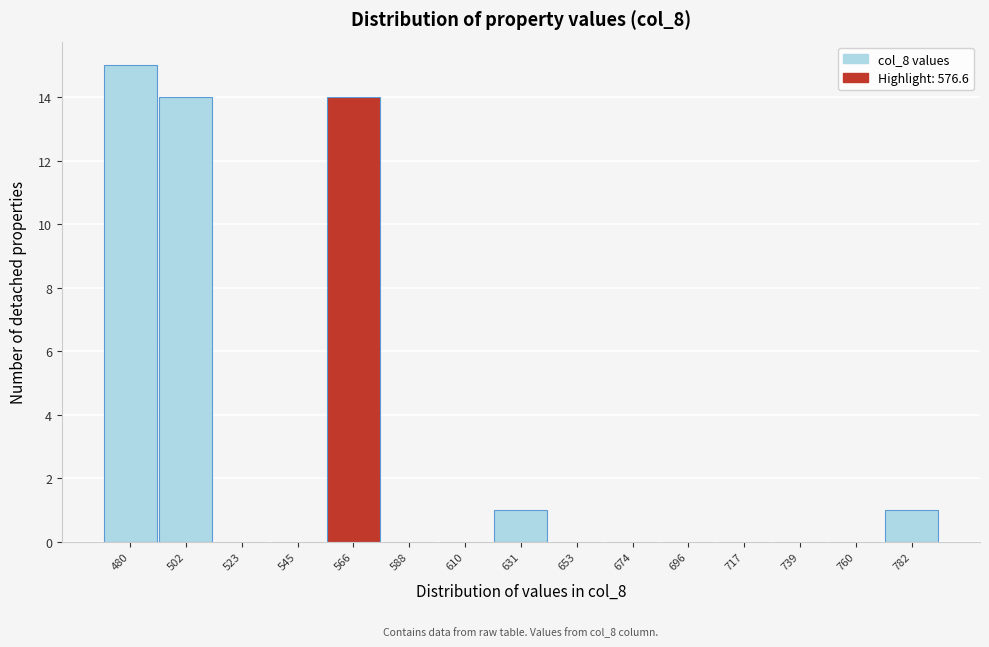

Reading left to right, what are all the values shown in this chart?

480=15	502=14	523=0	545=0	566=14	588=0	610=0	631=1	653=0	674=0	696=0	717=0	739=0	760=0	782=1